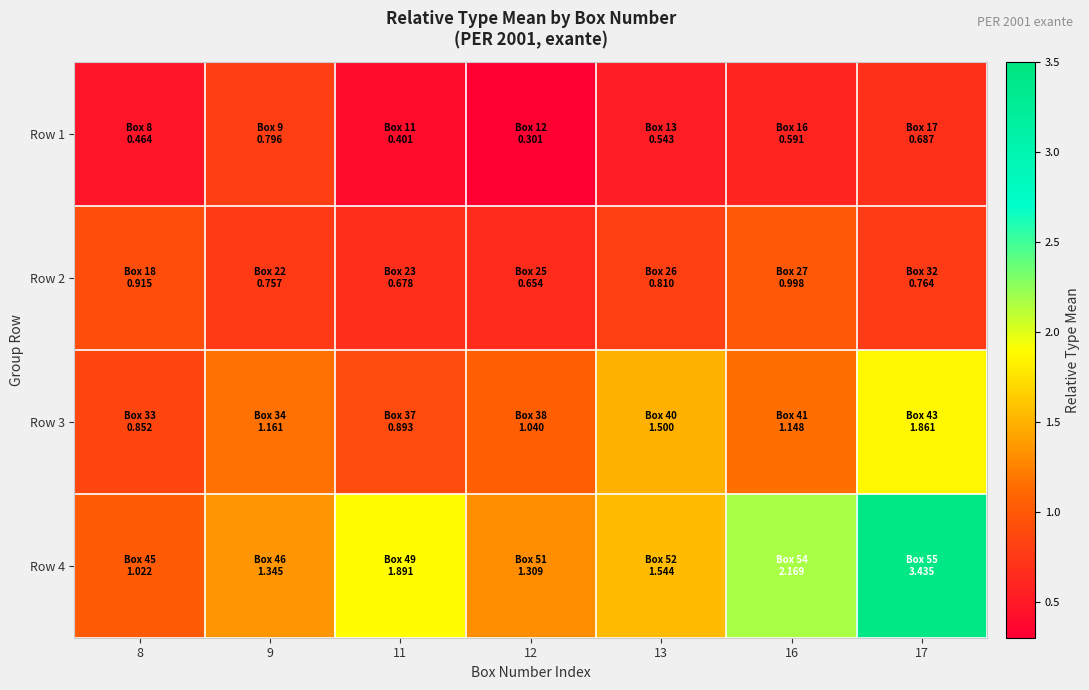

Rank the series by their average value, from lowest to highest.

Row 1, Row 2, Row 3, Row 4